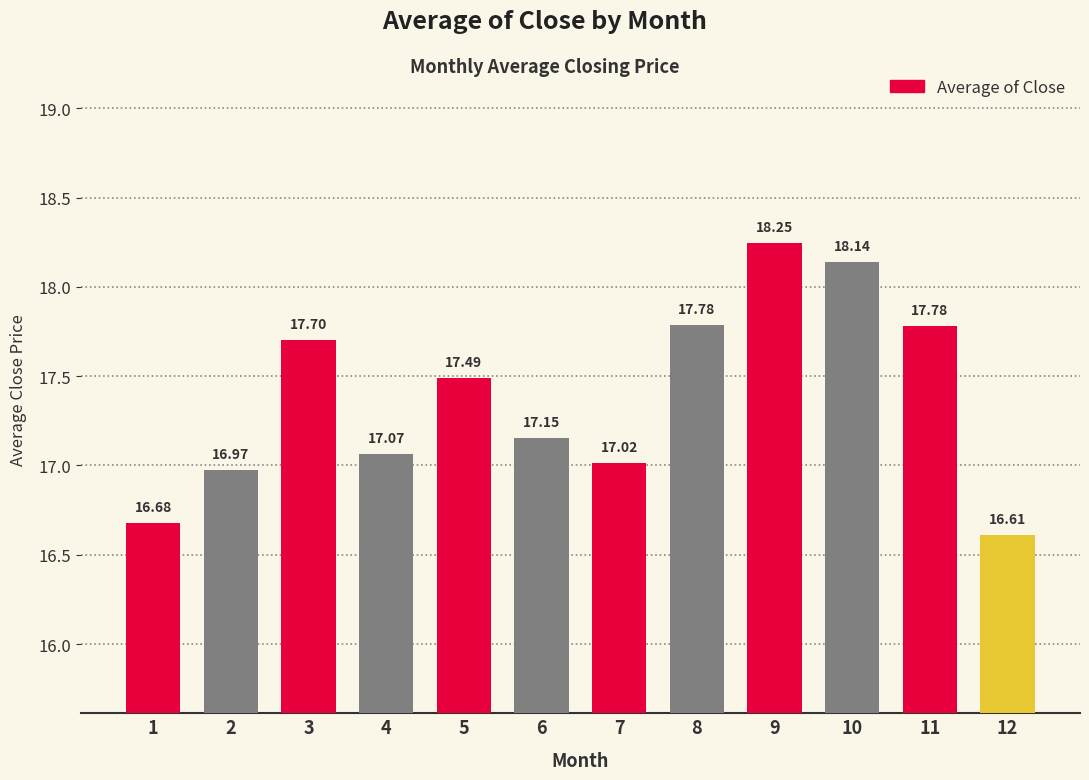

What is the change in value from 1 to 5?

+0.8